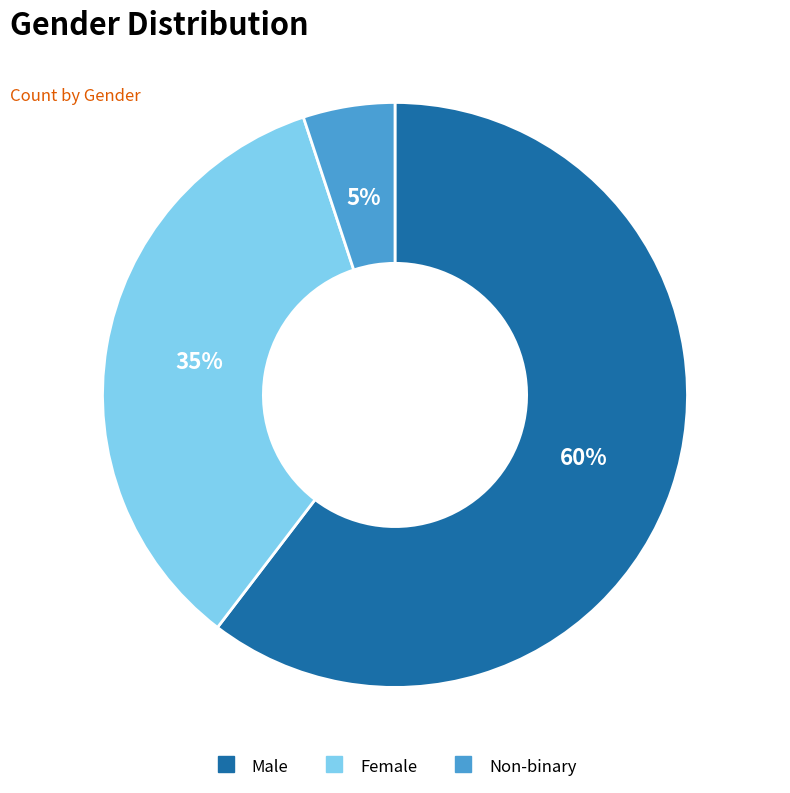

How many slices are in this pie chart?

3